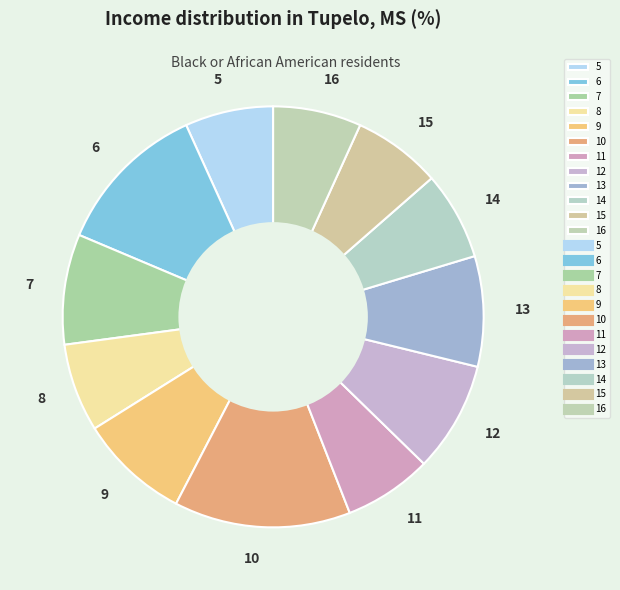

Combined, do 16 and 10 account for over 50%?

No